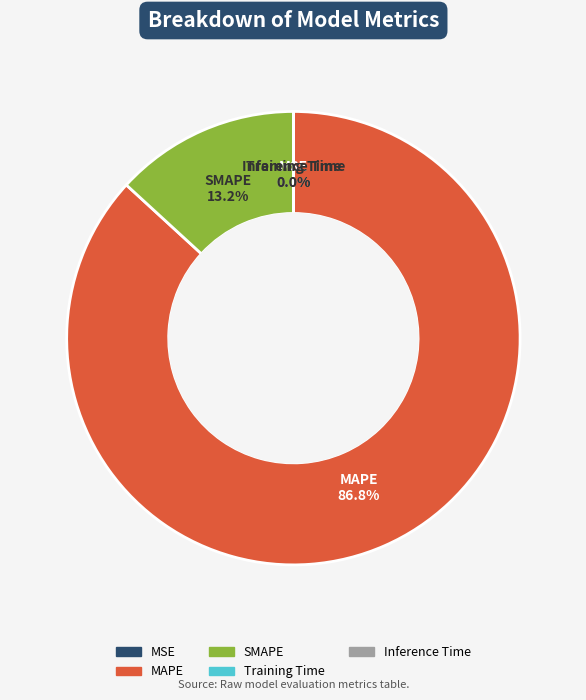

What portion of the pie excludes MAPE?

13.2%